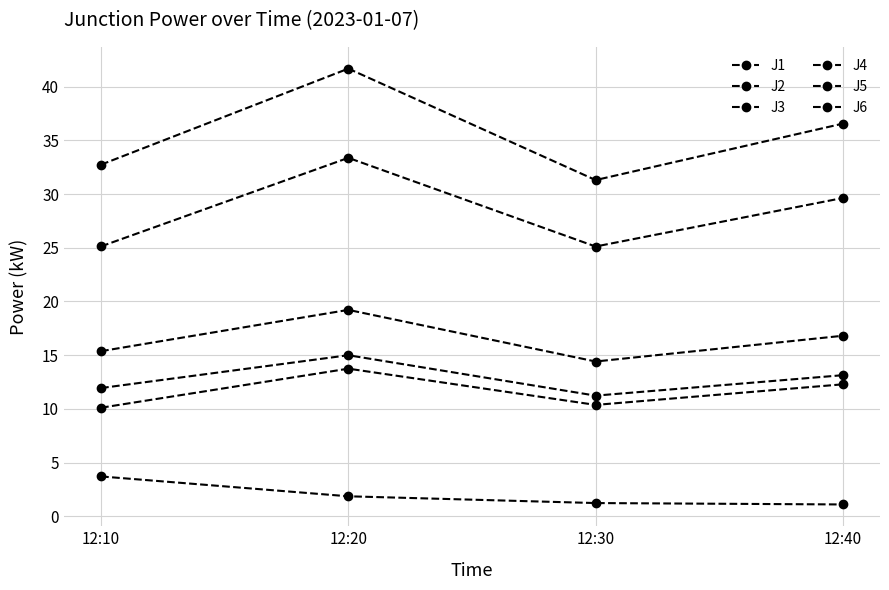

How many data points in J2 are above 12?

2